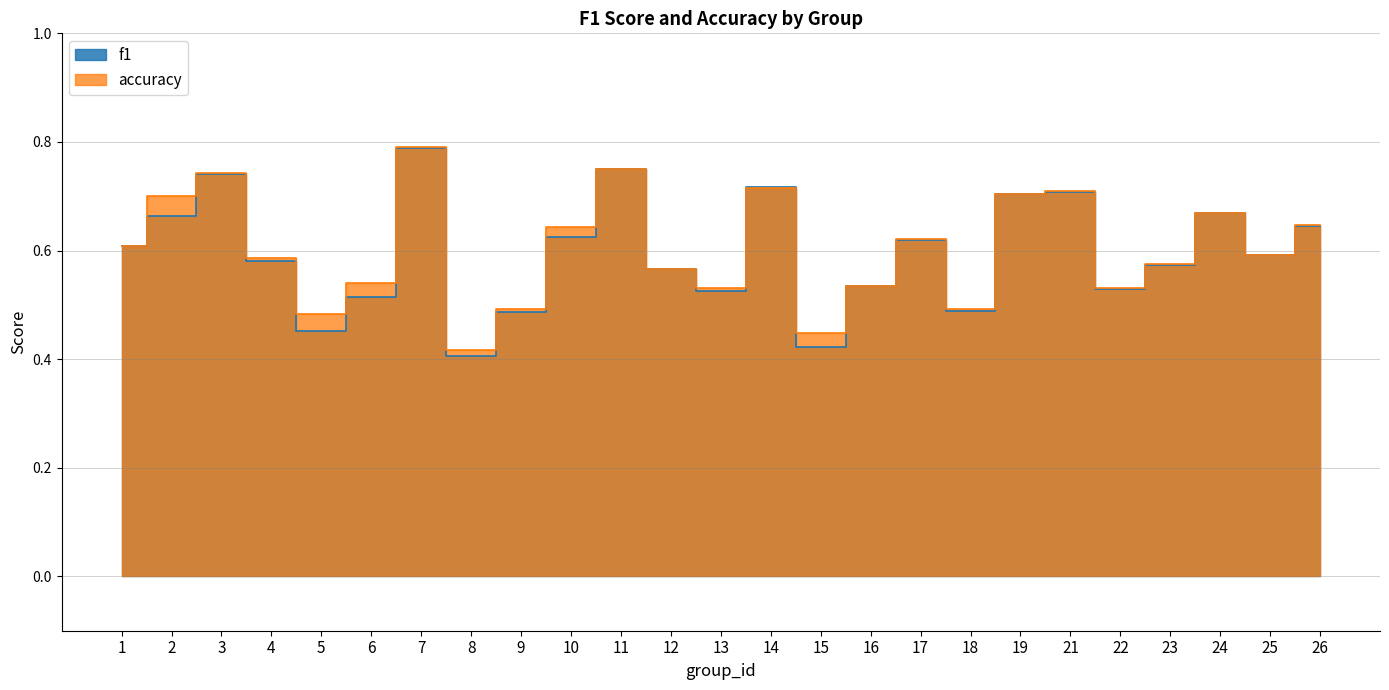

What is the average value of the f1 series?

0.6